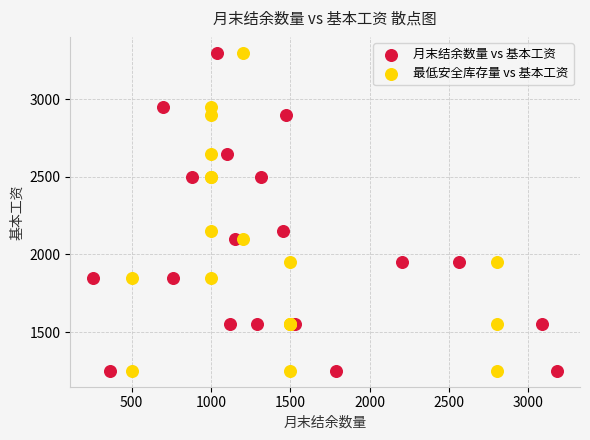

What are all the series names shown in the legend?

月末结余数量 vs 基本工资, 最低安全库存量 vs 基本工资